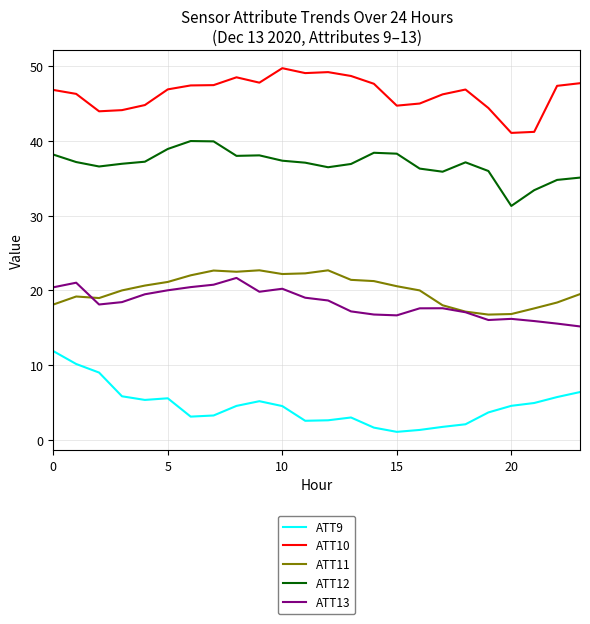

True or false: ATT11 and ATT12 cross at least once.

False